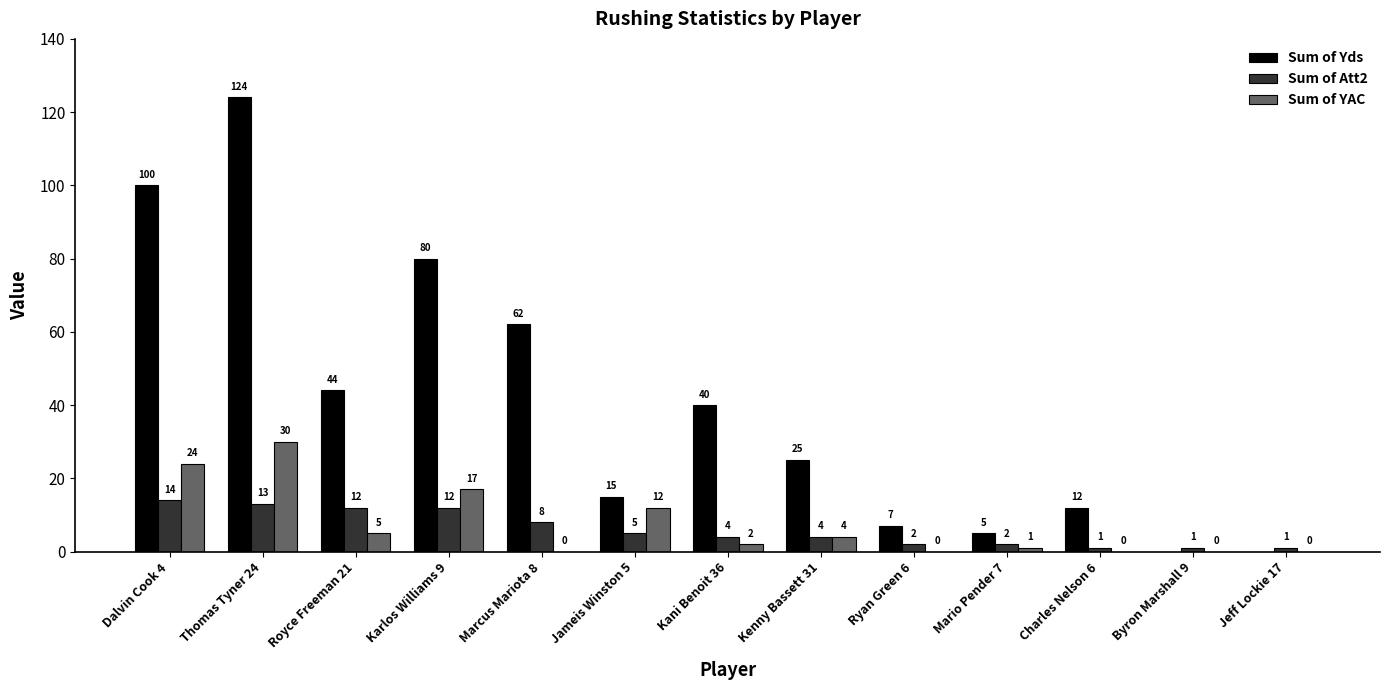

Does the chart contain stacked bars?

No